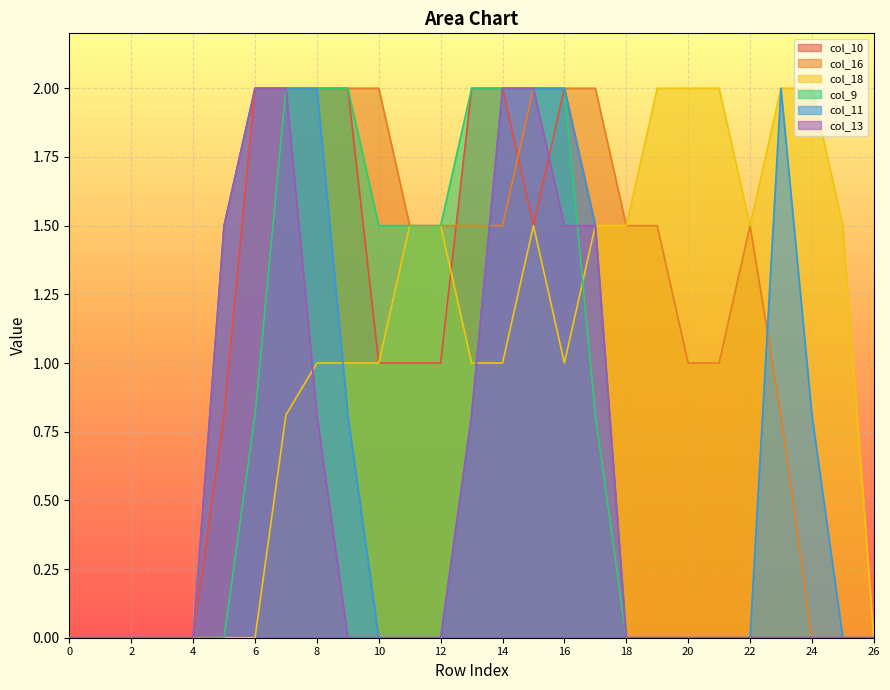

Reading left to right, what are all the values shown in this chart?

col_10: 0.0	0.0	0.0	0.0	0.0	0.8	2.0	2.0	2.0	2.0	1.0	1.0	1.0	2.0	2.0	1.5	2.0	1.5	0.0	0.0	0.0	0.0	0.0	0.0	0.0	0.0	0.0
col_16: 0.0	0.0	0.0	0.0	0.0	1.5	2.0	2.0	2.0	2.0	2.0	1.5	1.5	1.5	1.5	2.0	2.0	2.0	1.5	1.5	1.0	1.0	1.5	0.8	0.0	0.0	0.0
col_18: 0.0	0.0	0.0	0.0	0.0	0.0	0.0	0.8	1.0	1.0	1.0	1.5	1.5	1.0	1.0	1.5	1.0	1.5	1.5	2.0	2.0	2.0	1.5	2.0	2.0	1.5	0.0
col_9: 0.0	0.0	0.0	0.0	0.0	0.0	0.8	2.0	2.0	2.0	1.5	1.5	1.5	2.0	2.0	2.0	2.0	0.8	0.0	0.0	0.0	0.0	0.0	0.0	0.0	0.0	0.0
col_11: 0.0	0.0	0.0	0.0	0.0	1.5	2.0	2.0	2.0	0.8	0.0	0.0	0.0	0.8	2.0	2.0	2.0	1.5	0.0	0.0	0.0	0.0	0.0	2.0	0.8	0.0	0.0
col_13: 0.0	0.0	0.0	0.0	0.0	1.5	2.0	2.0	0.8	0.0	0.0	0.0	0.0	0.8	2.0	2.0	1.5	1.5	0.0	0.0	0.0	0.0	0.0	0.0	0.0	0.0	0.0